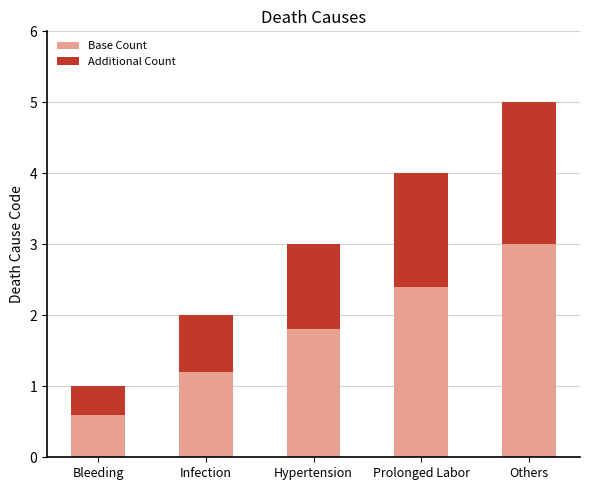

True or false: Base Count has a value of 4.0 at Prolonged Labor.

False